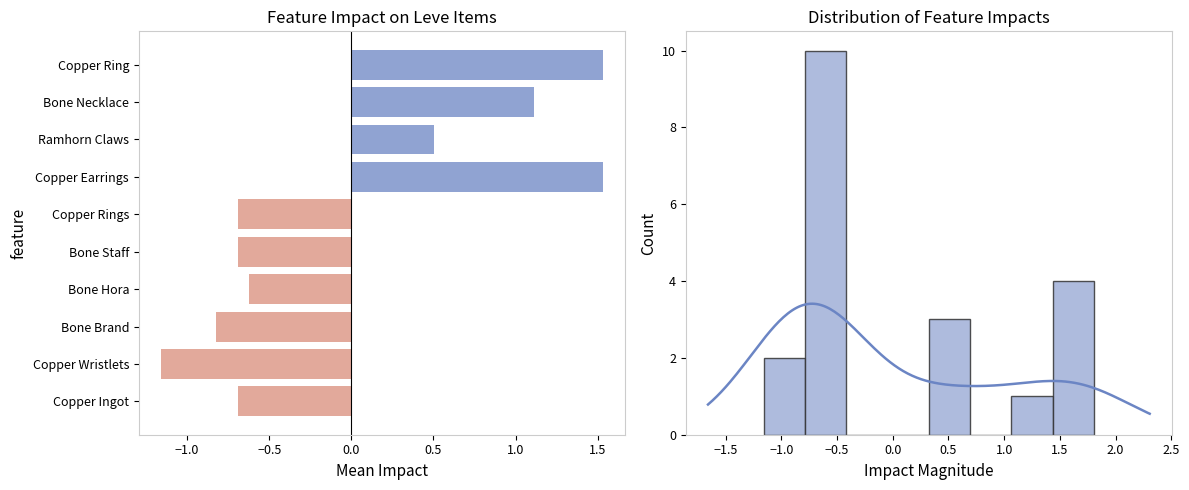

Which has a higher value, Bone Staff or Bone Brand?

Bone Staff